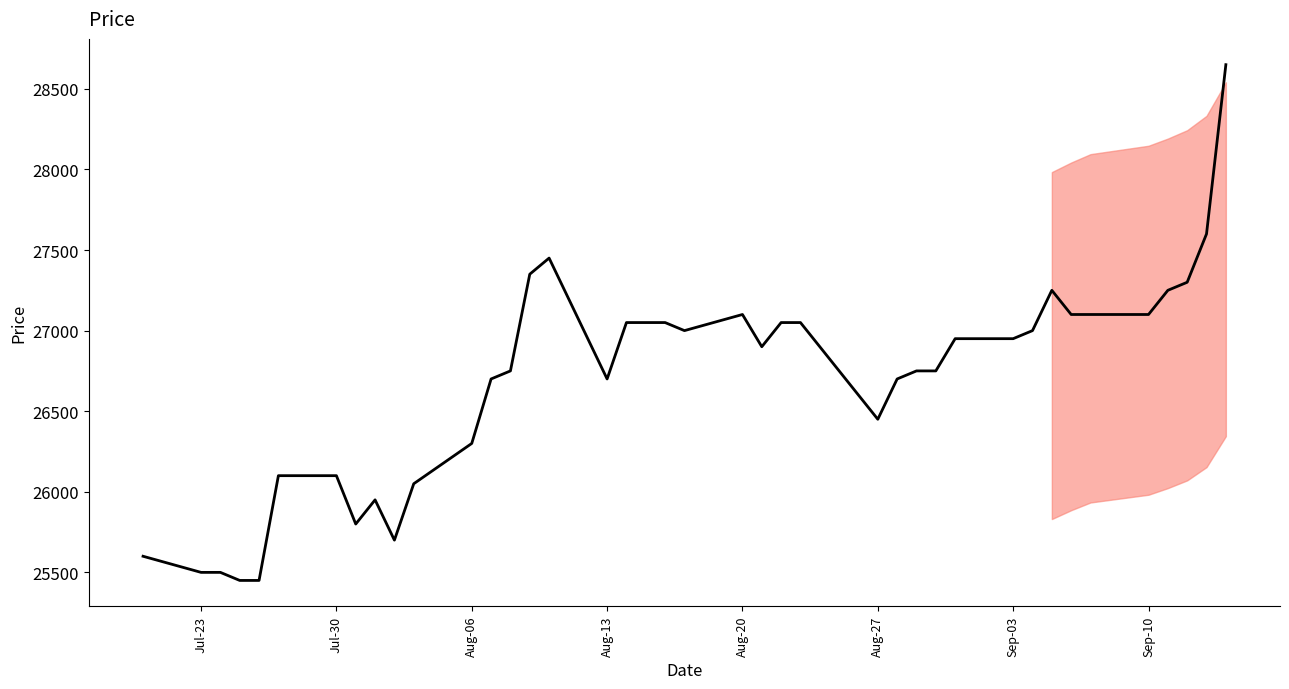

What is the difference between the maximum and minimum values?

3200